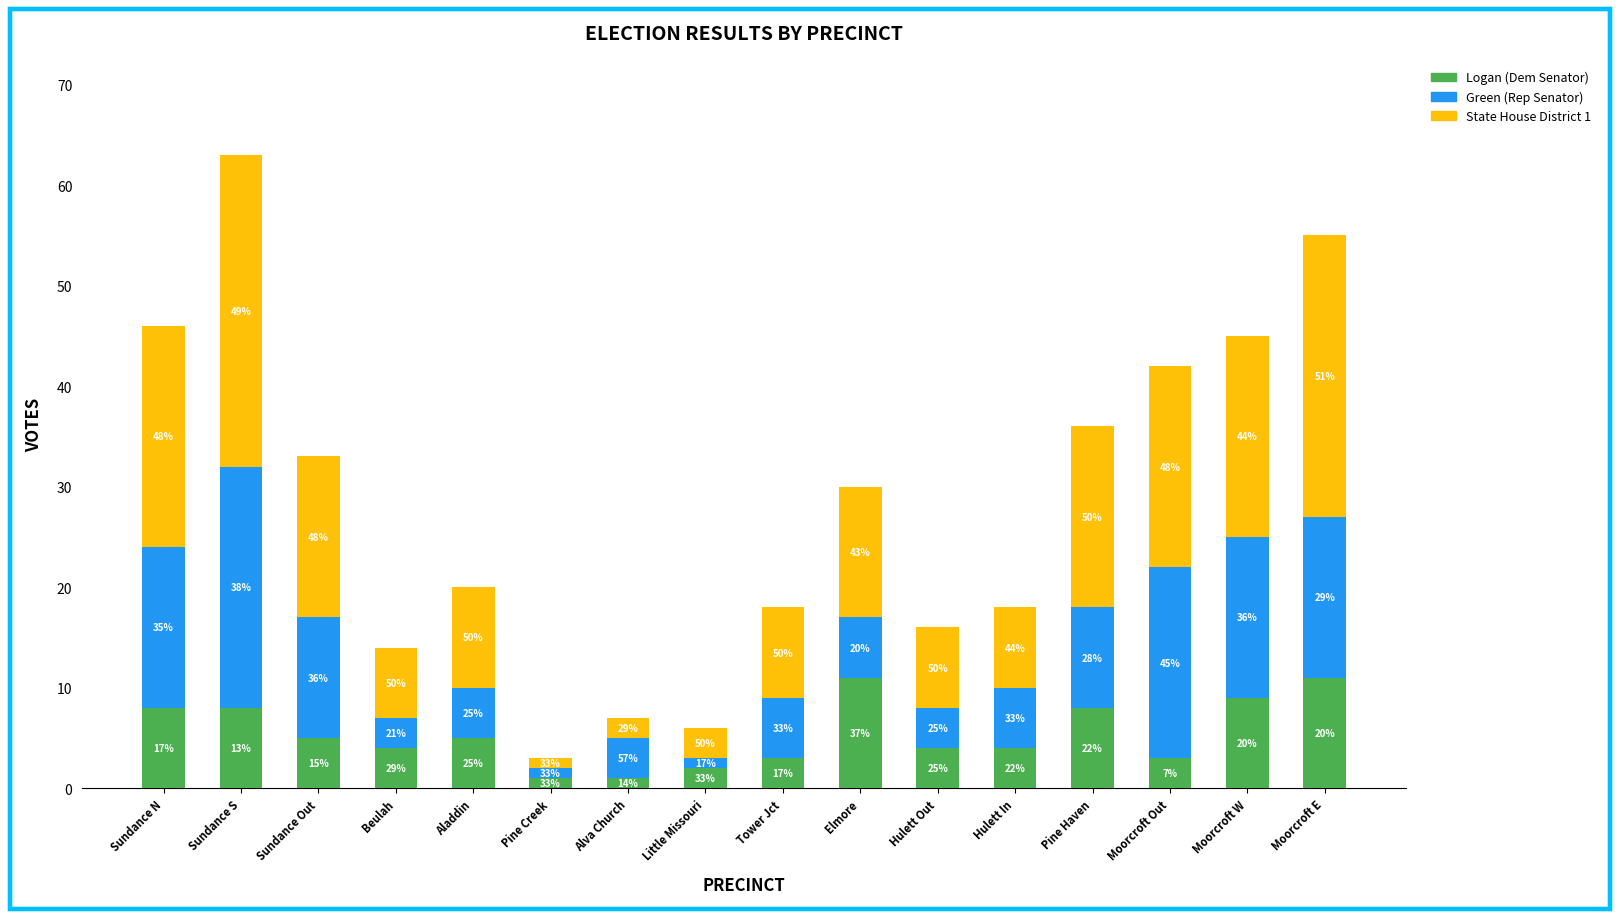

The Green (Rep Senator) series shows 28 at Moorcroft Out. True or false?

False